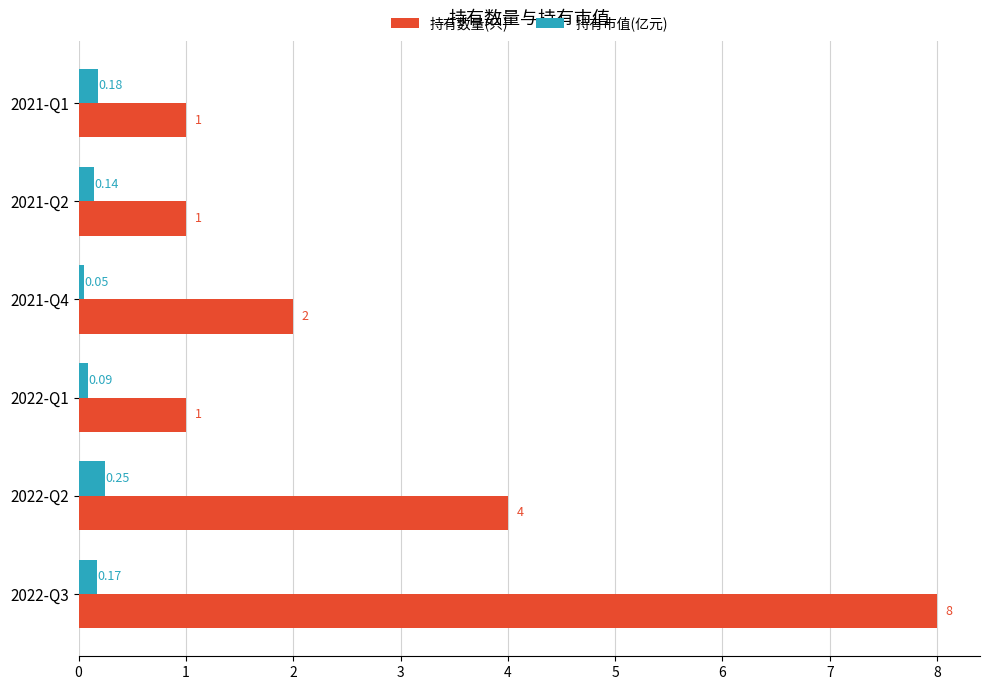

Rank the categories by 持有市值(亿元) value from lowest to highest.

2021-Q4, 2022-Q1, 2021-Q2, 2022-Q3, 2021-Q1, 2022-Q2